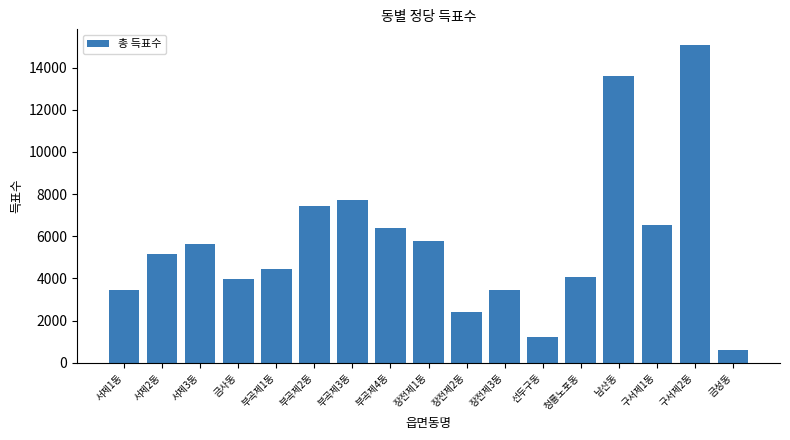

What is the value of the 5th bar from the left?

4432